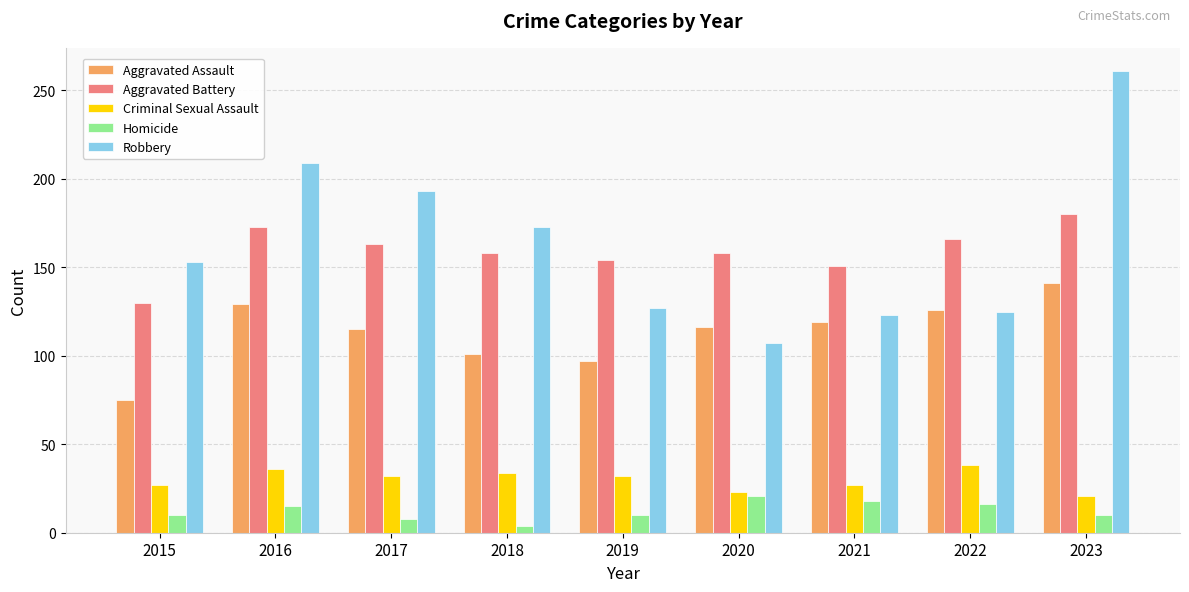

What is the minimum value for Homicide?

4